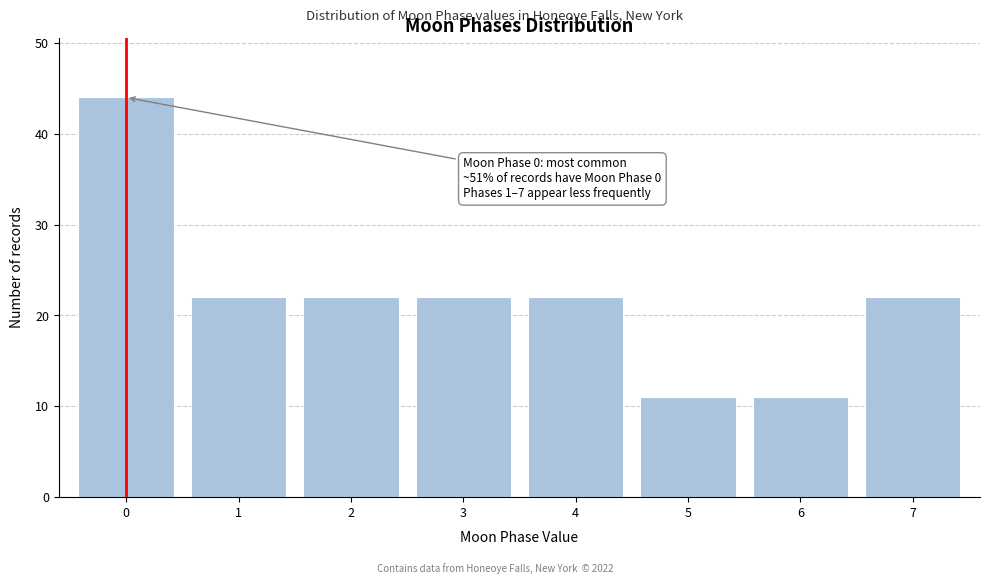

Reading left to right, transcribe all the data shown in this chart.

0=44	1=22	2=22	3=22	4=22	5=11	6=11	7=22